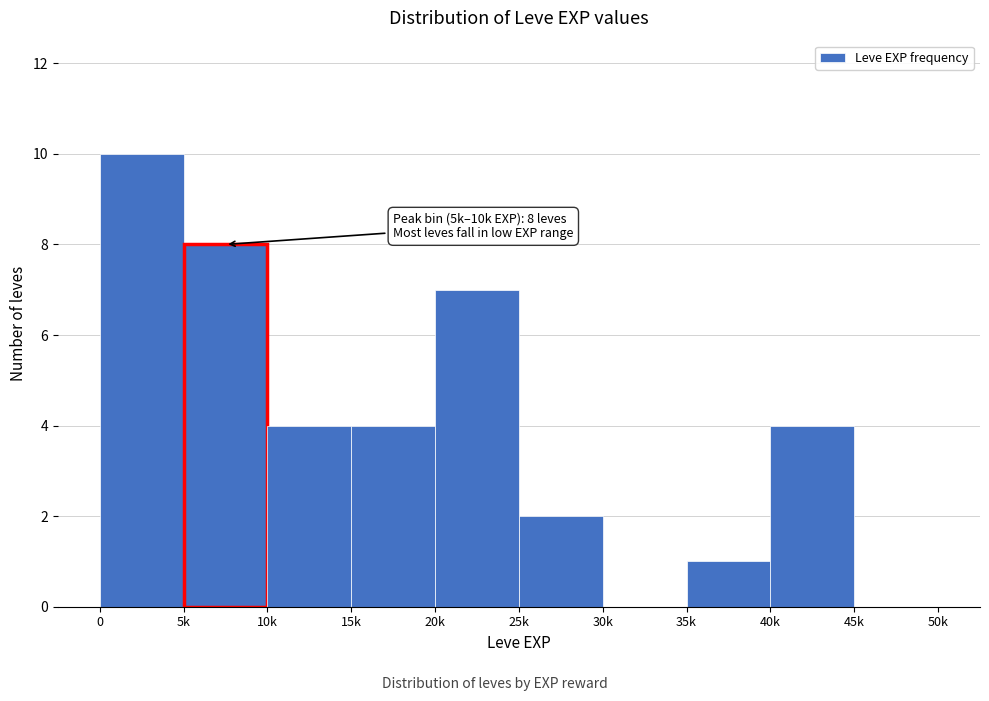

Reading left to right, list all the values displayed in this chart.

0=10	5k=8	10k=4	15k=4	20k=7	25k=2	30k=0	35k=1	40k=4	45k=0